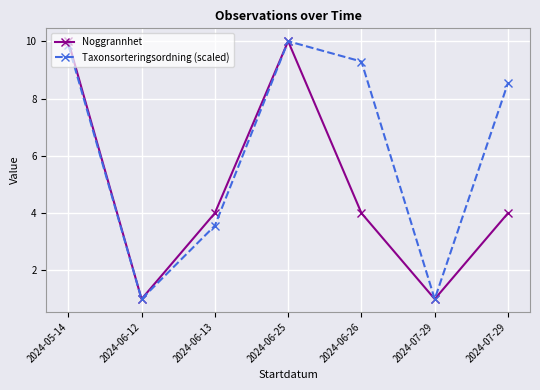

Rank the categories by Taxonsorteringsordning (scaled) value from lowest to highest.

2024-06-12, 2024-07-29, 2024-06-13, 2024-07-29, 2024-06-26, 2024-05-14, 2024-06-25